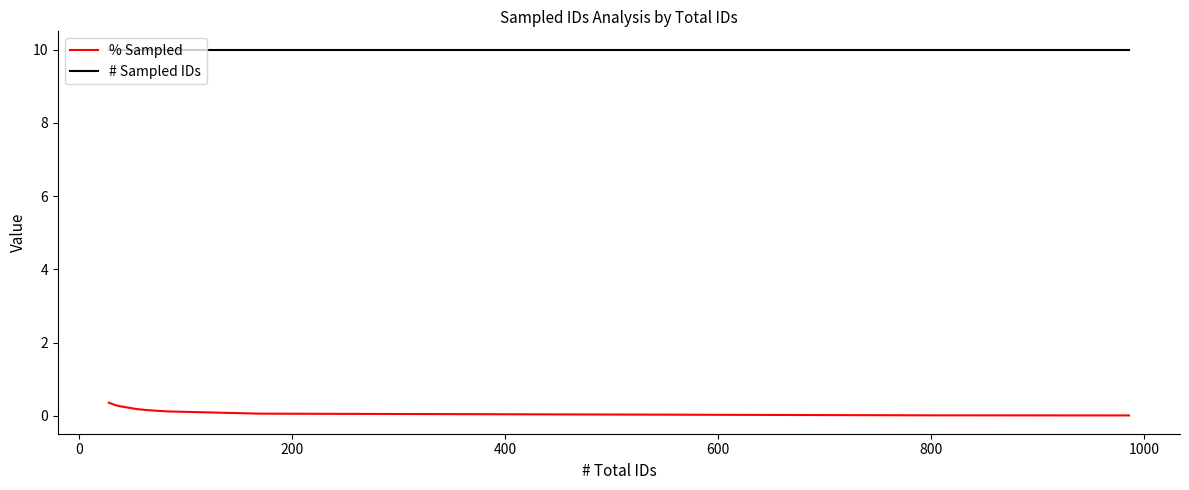

Which series has the largest total across all categories?

# Sampled IDs